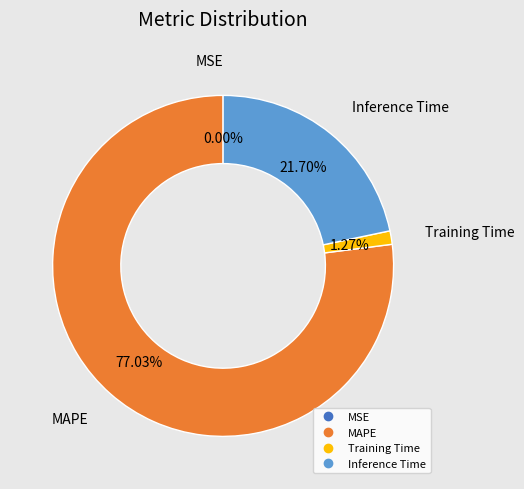

To the nearest percent, what is the average slice percentage?

25%